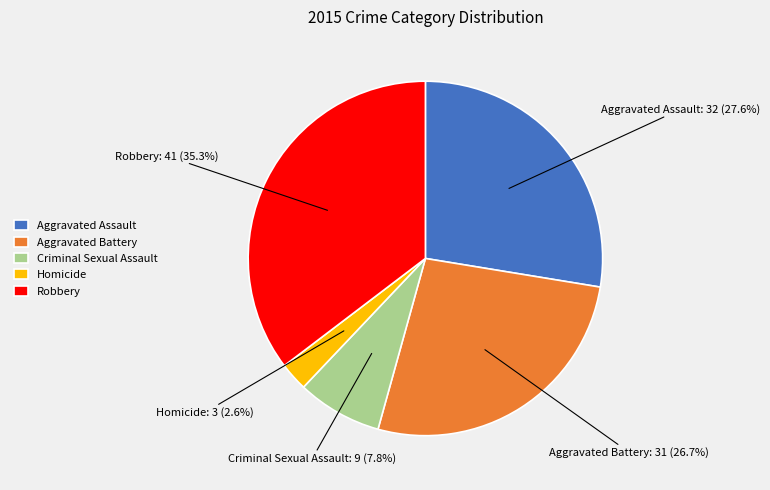

Is there any slice that represents more than half of the pie?

No